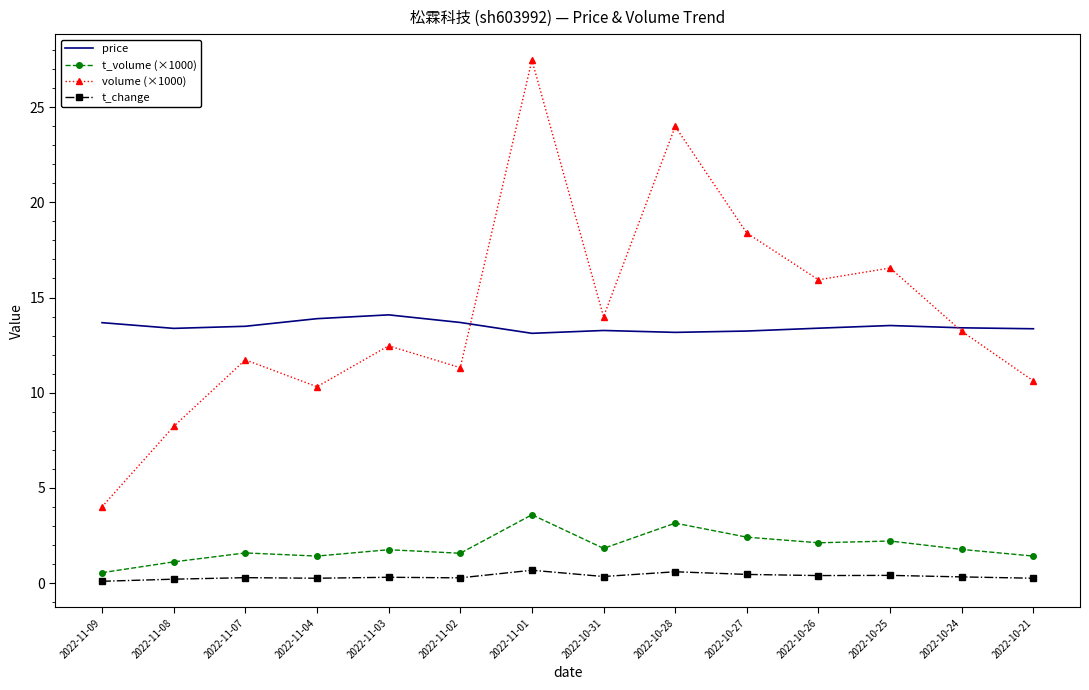

Is the value of t_change at 2022-11-01 greater than the value of volume (×1000) at 2022-10-24?

No